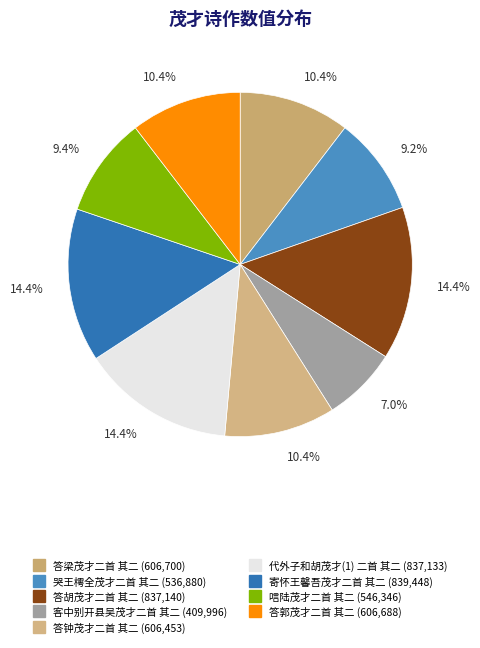

Is there any slice that represents more than half of the pie?

No